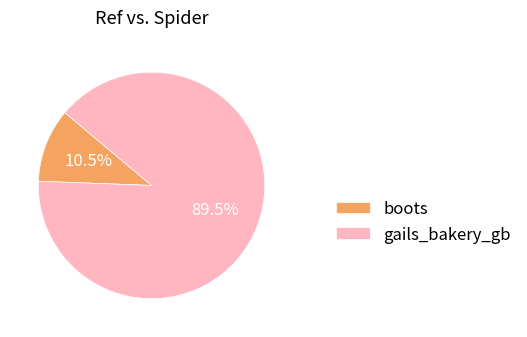

To the nearest percent, what is the average slice percentage?

50%